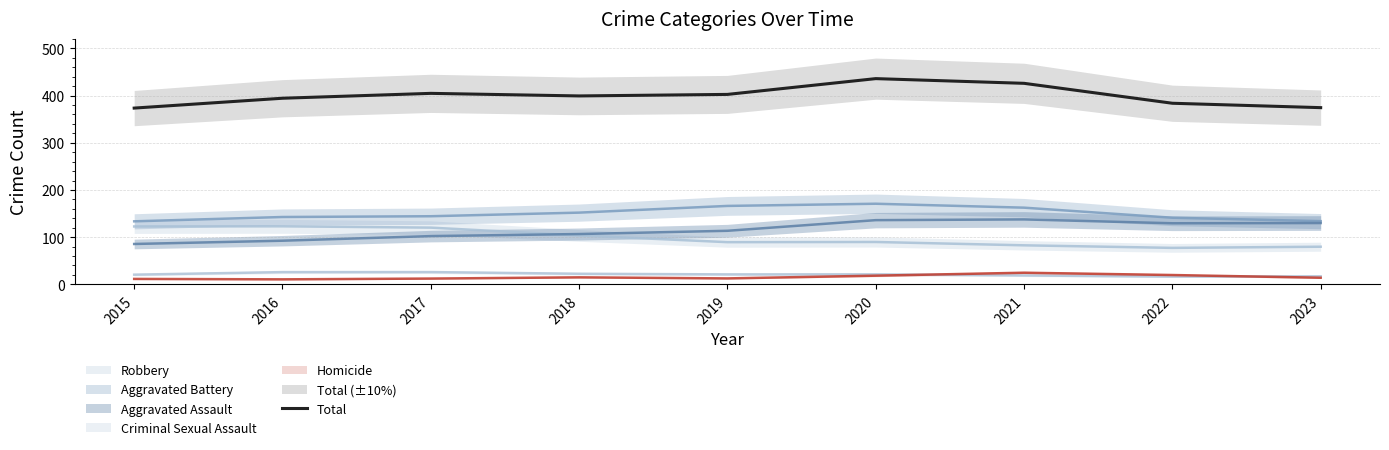

At which category does the chart reach its peak across all series?

2020